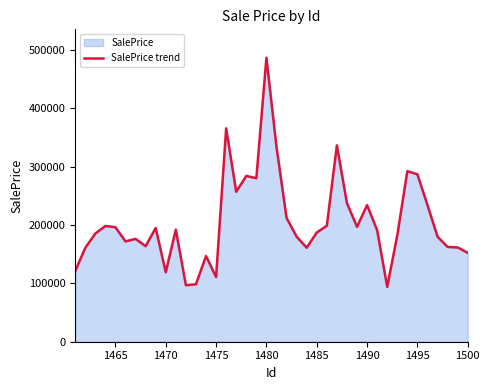

What is the minimum value shown in the chart?

93982.7